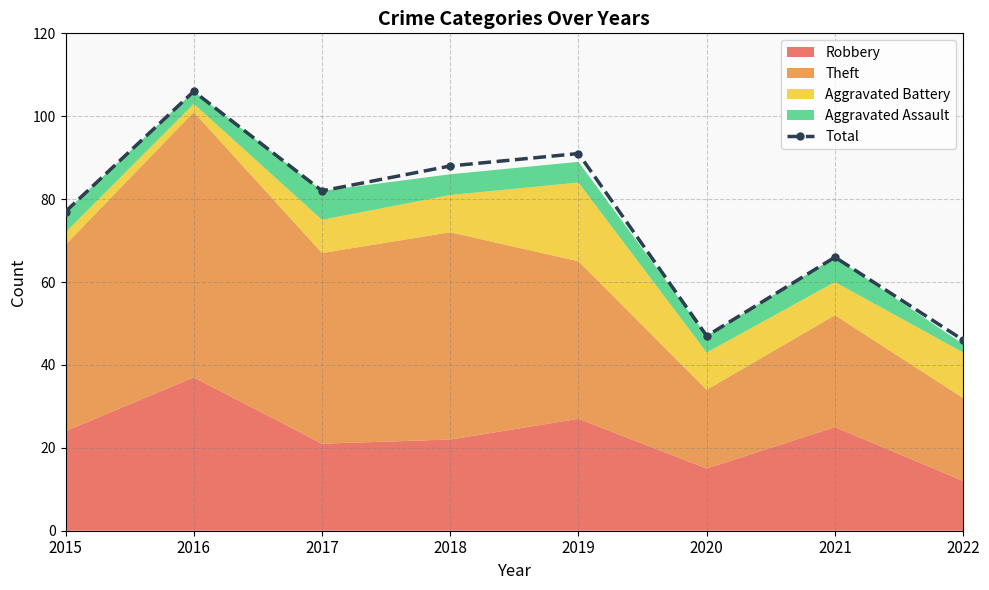

What is the maximum value shown in the chart?

106